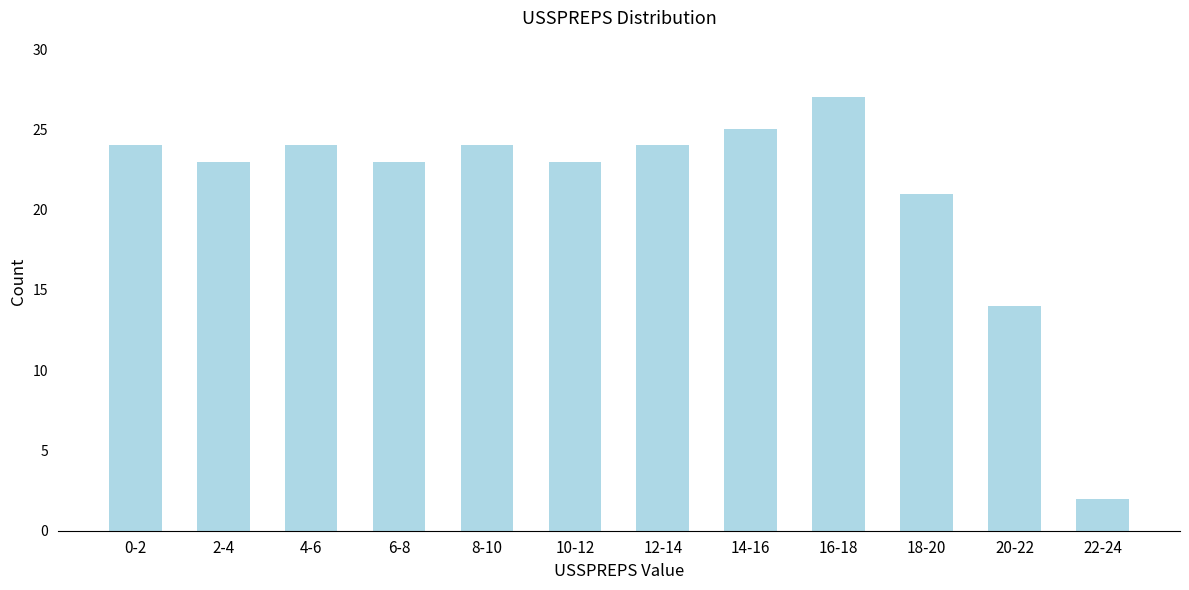

Reading left to right, transcribe all the data shown in this chart.

24	23	24	23	24	23	24	25	27	21	14	2